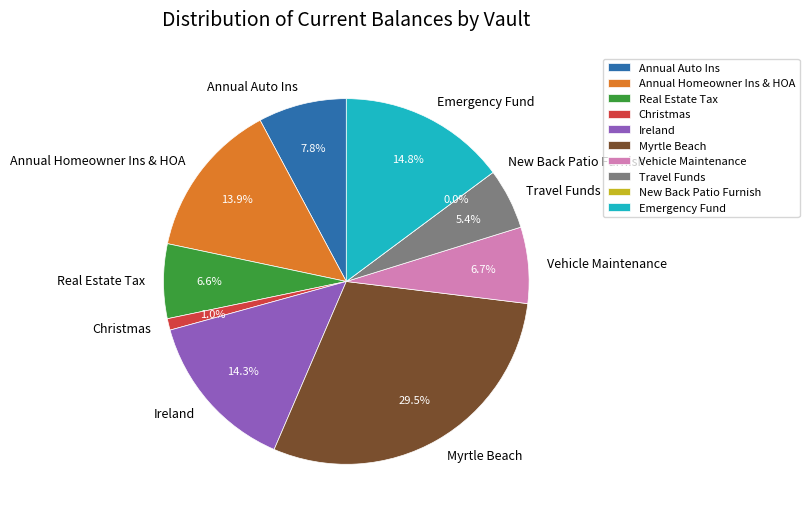

Which category has the biggest portion of the pie?

Myrtle Beach